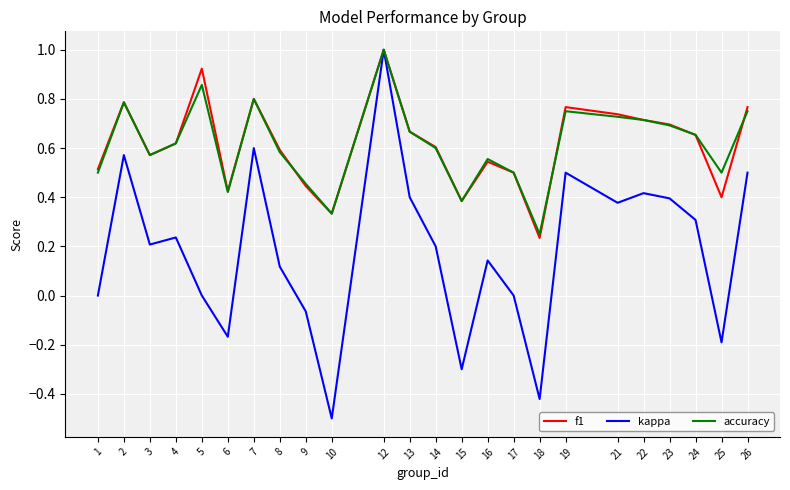

True or false: accuracy has a value of 0.2 at 9.

False